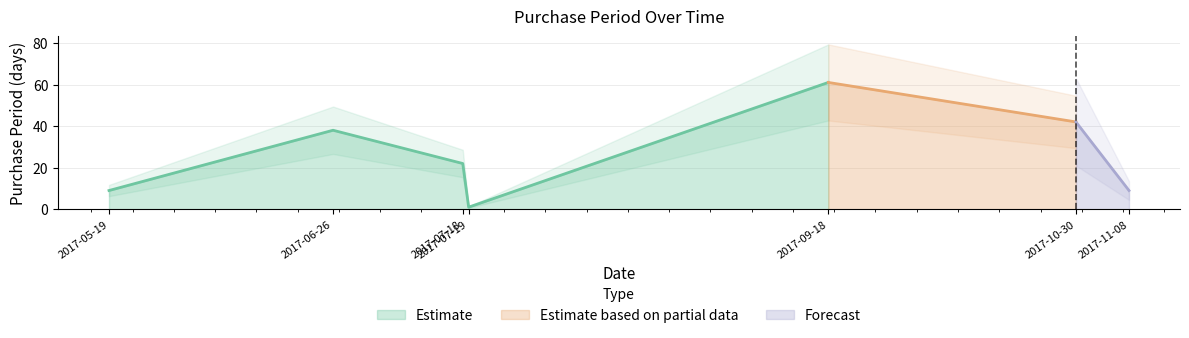

What is the label of the 6th point from the left?

2017-10-30